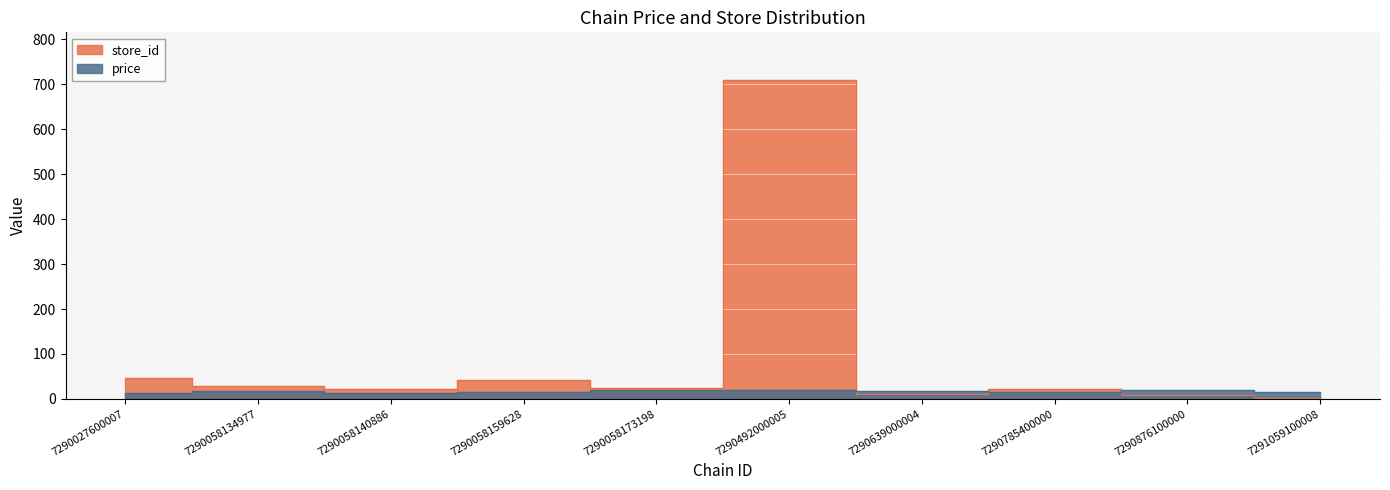

What is the value of the store_id point at the 1st from the left?

46.0